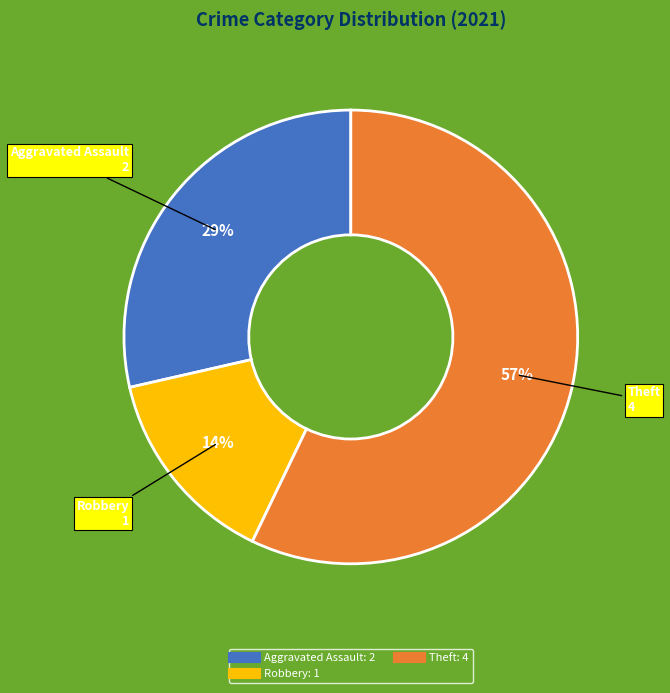

Is there a majority slice in this chart?

Yes